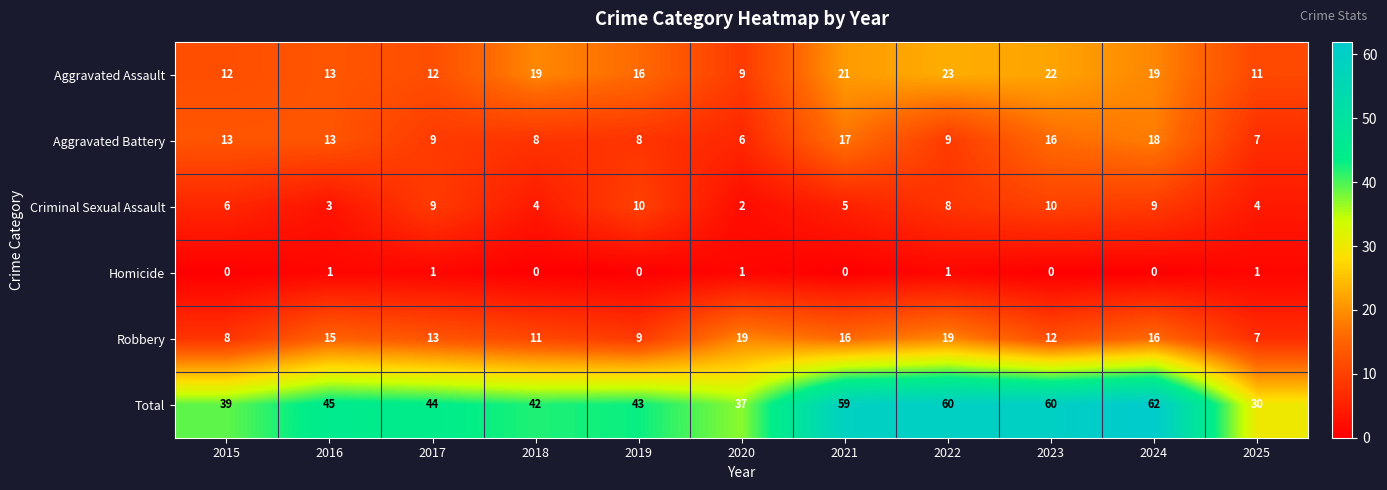

At which category is the sum across all series the highest?

2024